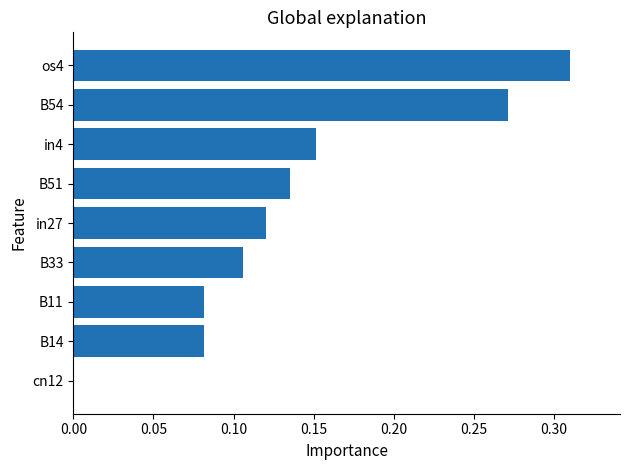

Are the bars grouped side by side (vs. stacked)?

No